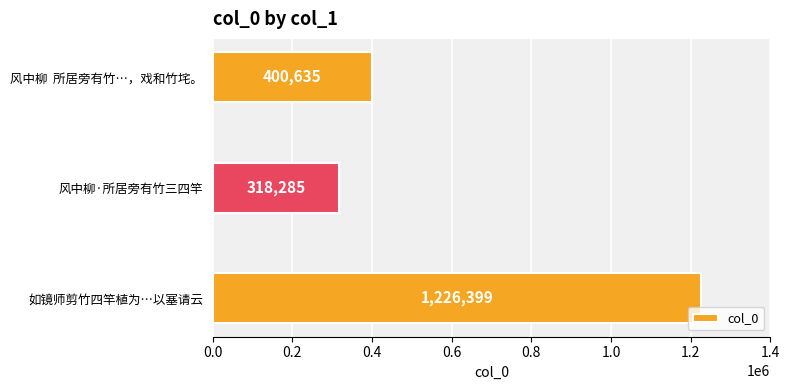

How many series are shown in this chart?

1